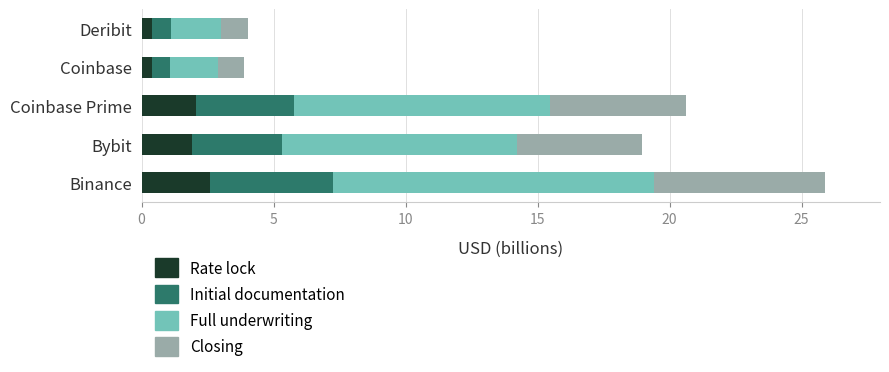

How many values in the Rate lock series exceed 1?

3